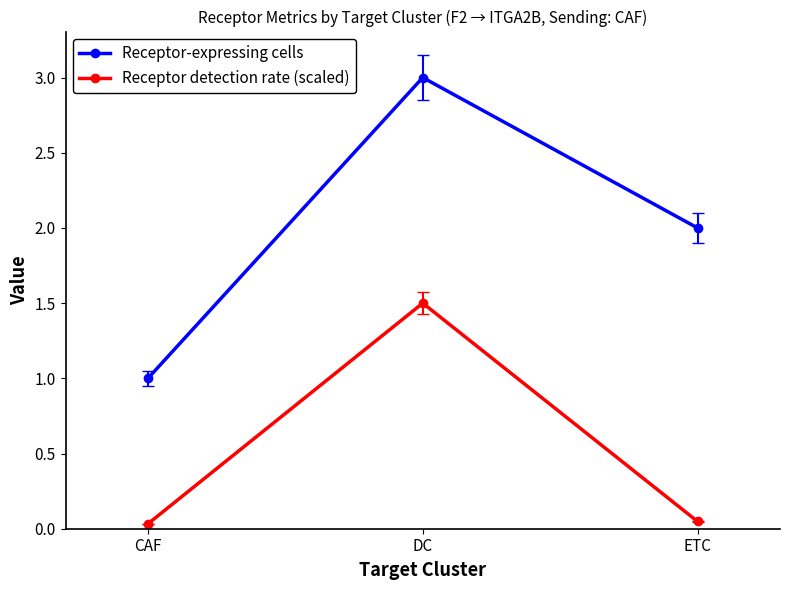

What is the total value across all series at DC?

4.5